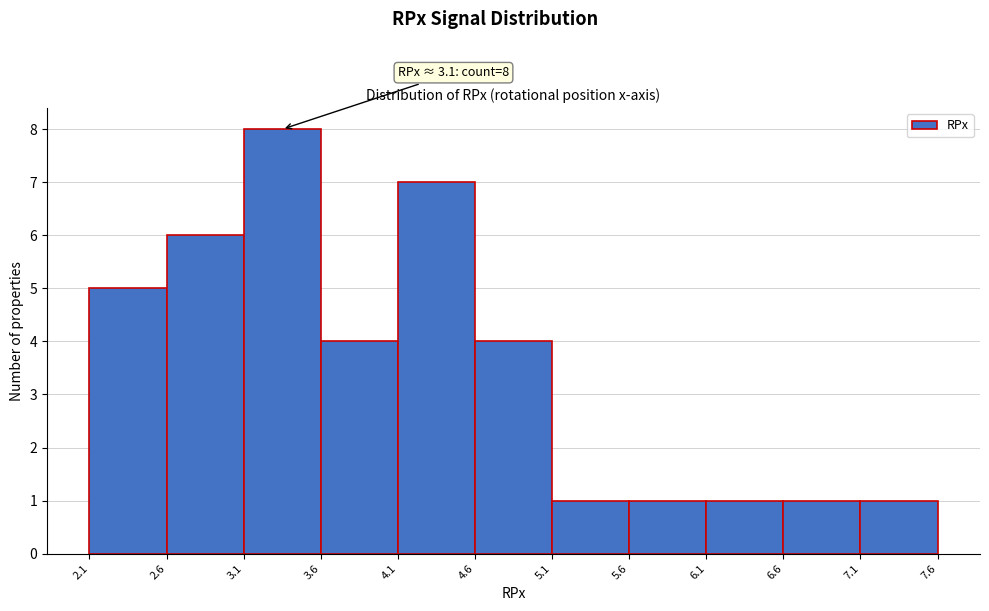

Over which range of the x-axis is the bar tallest?

3.1 to 3.6